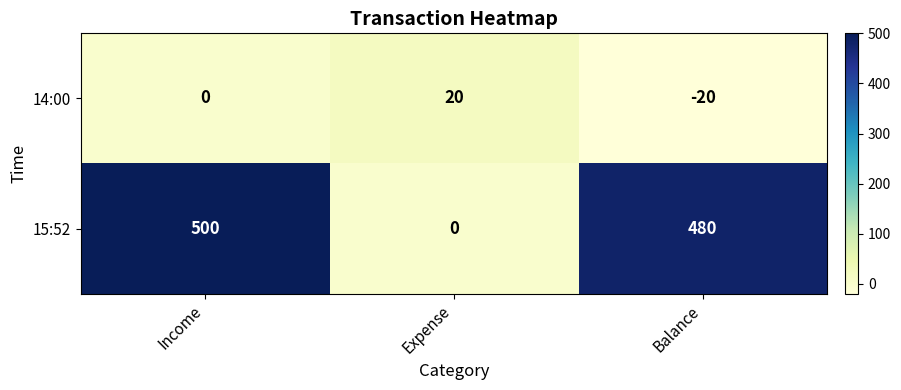

What is the spread (max minus min) of values at Expense?

20